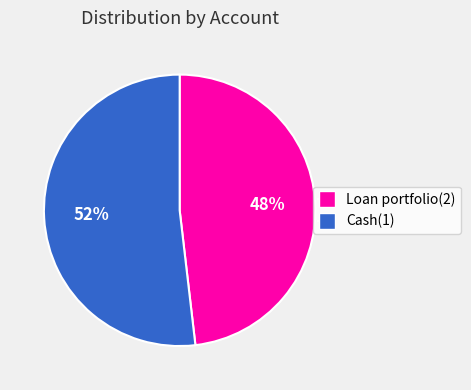

Is there any slice that represents more than half of the pie?

Yes